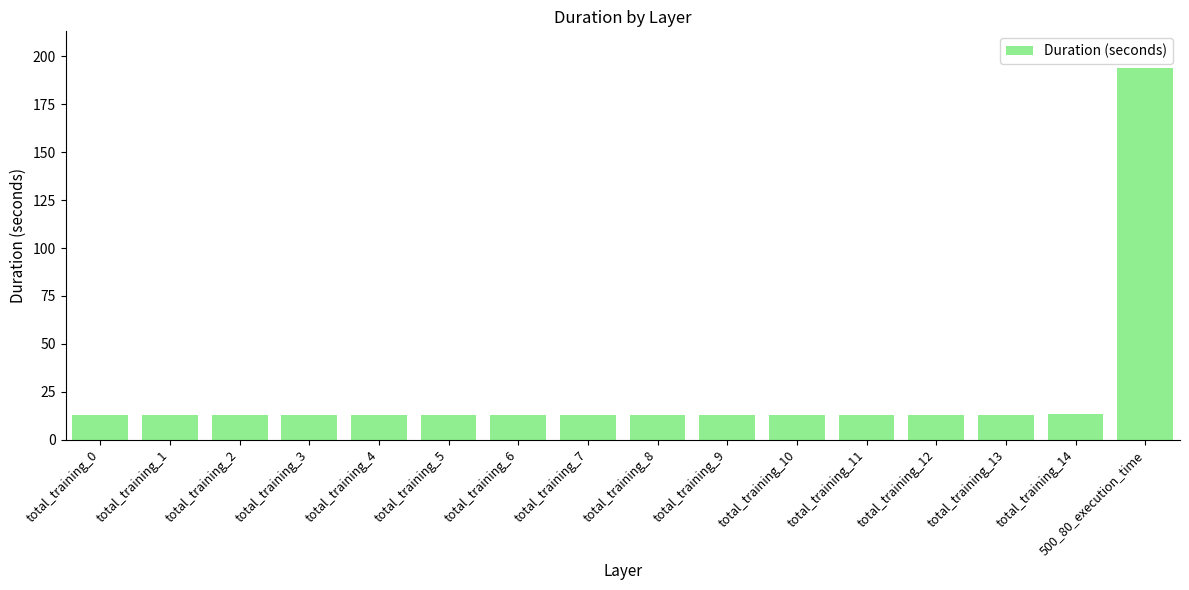

What position from the left is total_training_4?

5